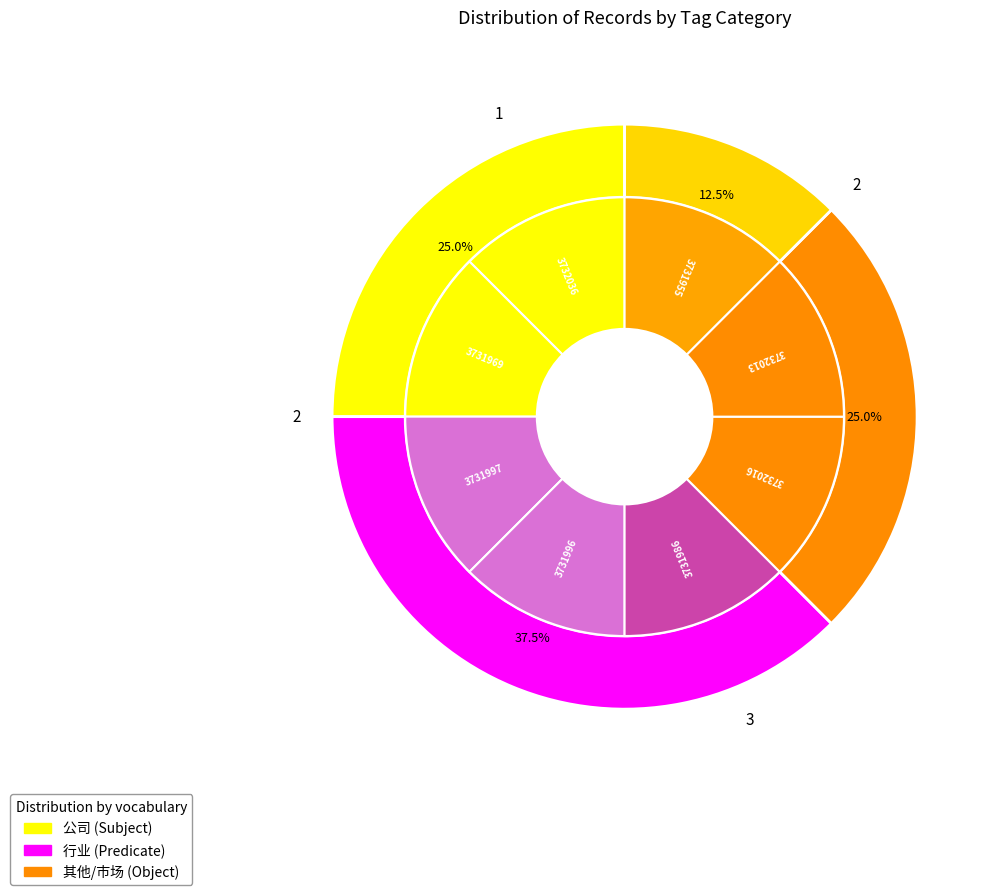

Between 3732016 and 3732013, which is larger?

3732016